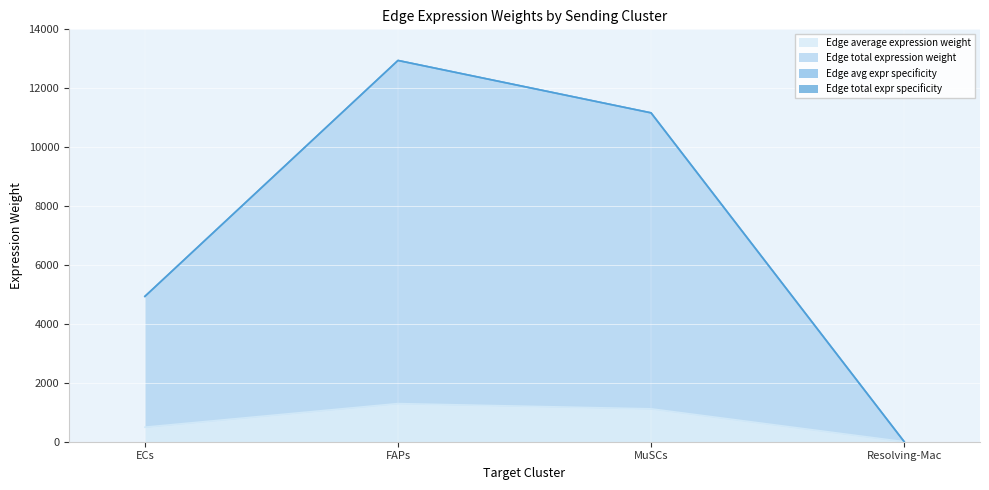

True or false: Edge average expression weight and Edge total expr specificity cross at least once.

False